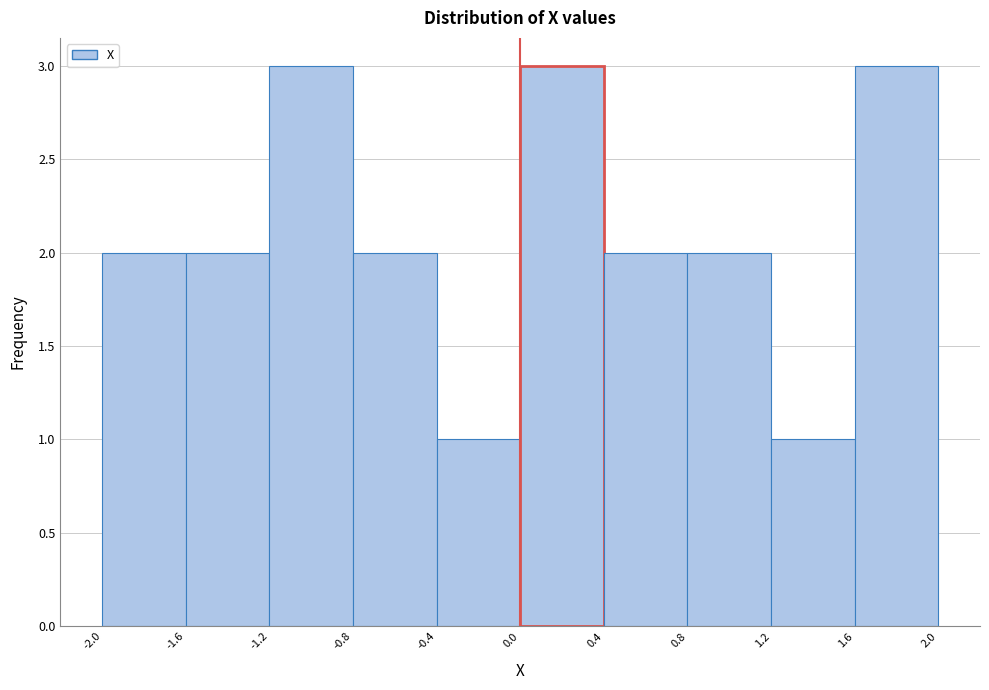

Reading left to right, transcribe this chart: for each bar, give the range it covers on the x-axis and its height. The values are not printed on the chart, so give them approximately, as read against the axis.

-2.0 to -1.6: 2
-1.6 to -1.2: 2
-1.2 to -0.8: 3
-0.8 to -0.4: 2
-0.4 to 0.0: 1
0.0 to 0.4: 3
0.4 to 0.8: 2
0.8 to 1.2: 2
1.2 to 1.6: 1
1.6 to 2.0: 3